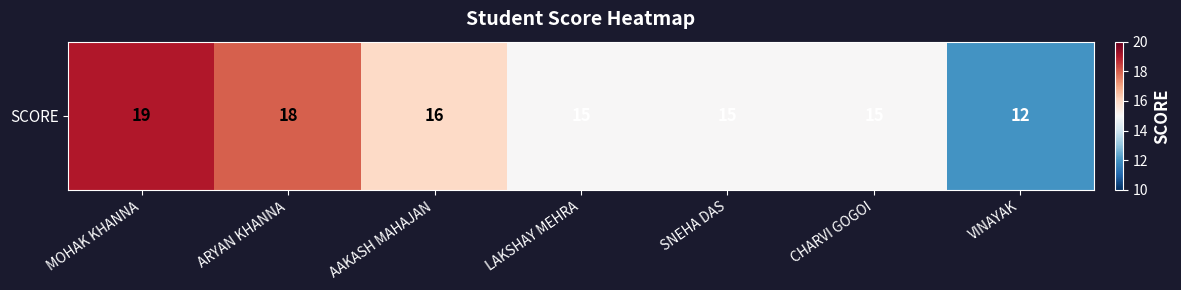

What is the sum of all values?

110